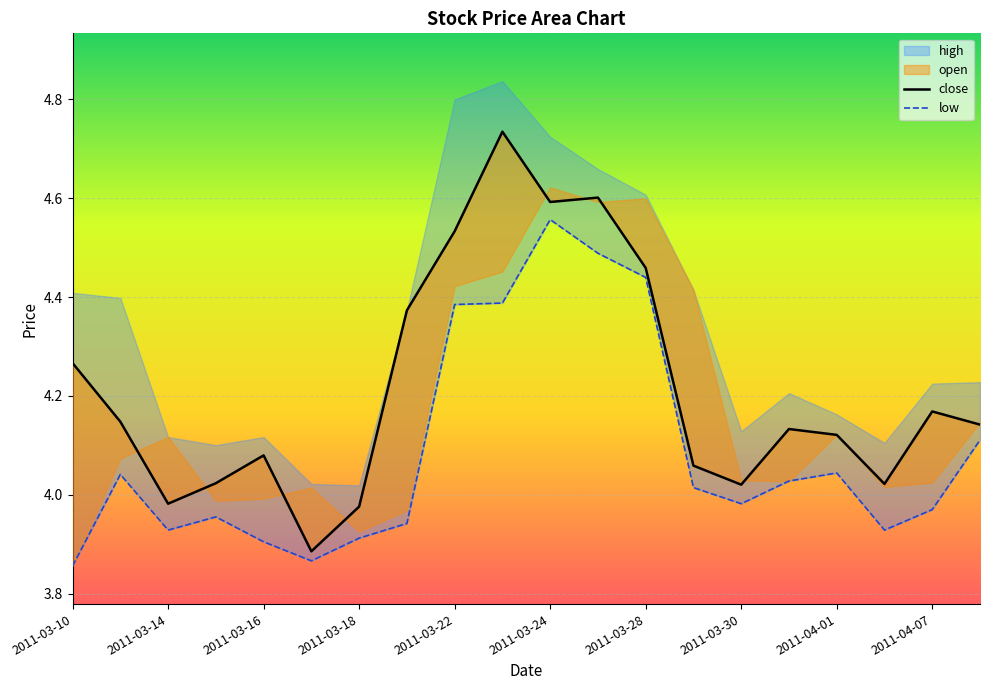

What is the difference between the maximum and second lowest values in the close series?

0.8